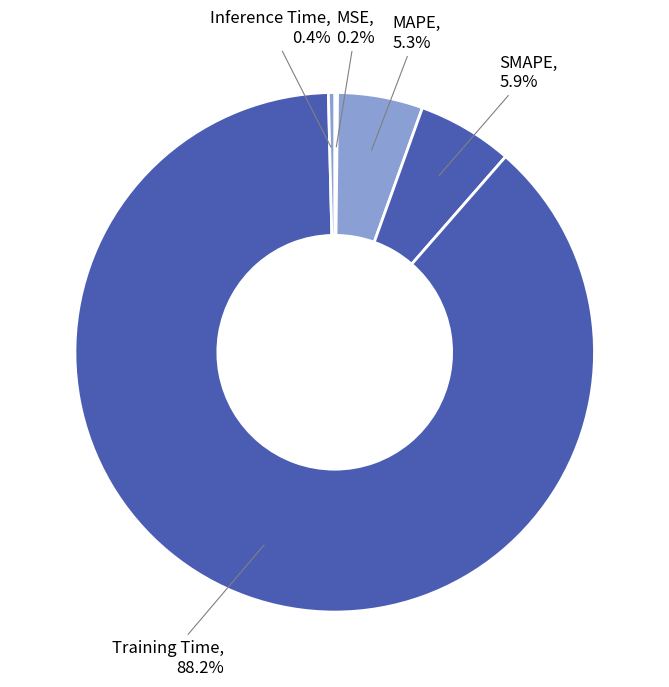

To the nearest percent, what percentage of the pie is SMAPE?

6%